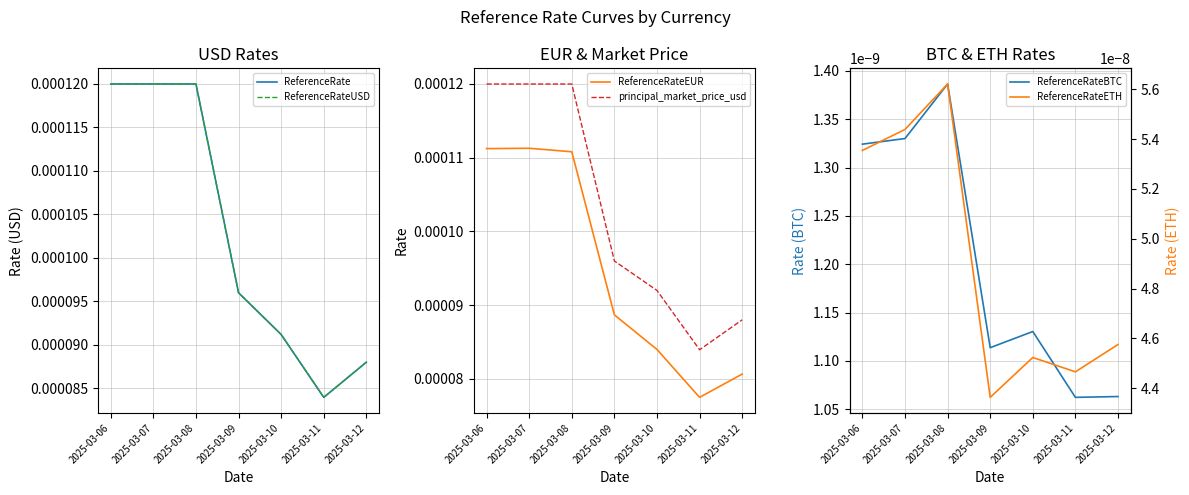

Which category has the highest value across all series?

2025-03-06